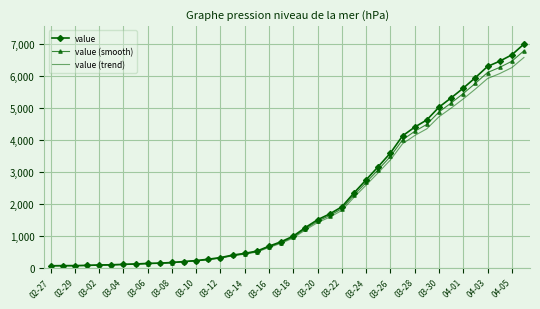

What is the maximum value shown in the chart?

7003.0